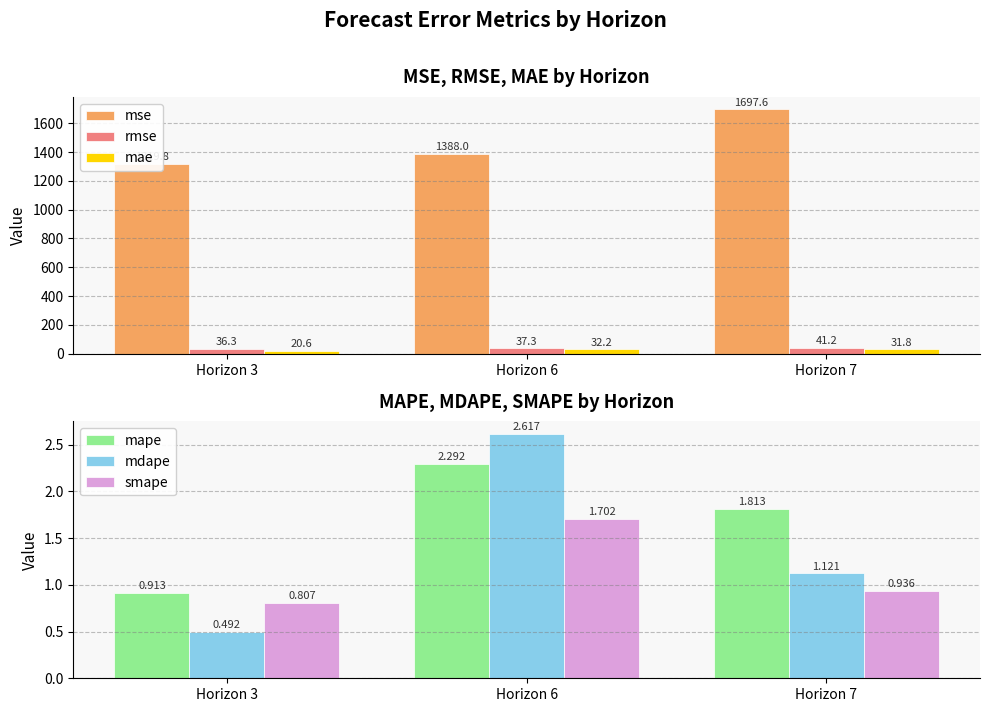

How many mdape values are between 0 and 2?

2